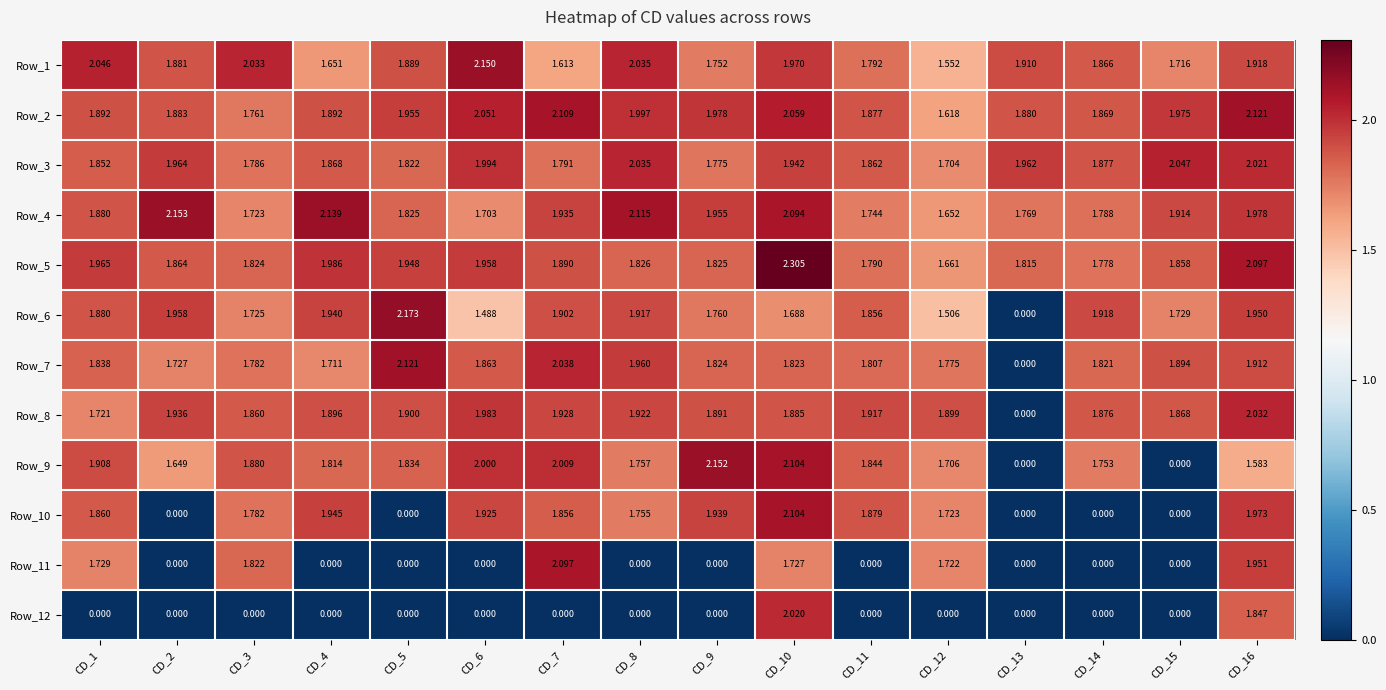

Which category has the highest value across all series?

CD_10